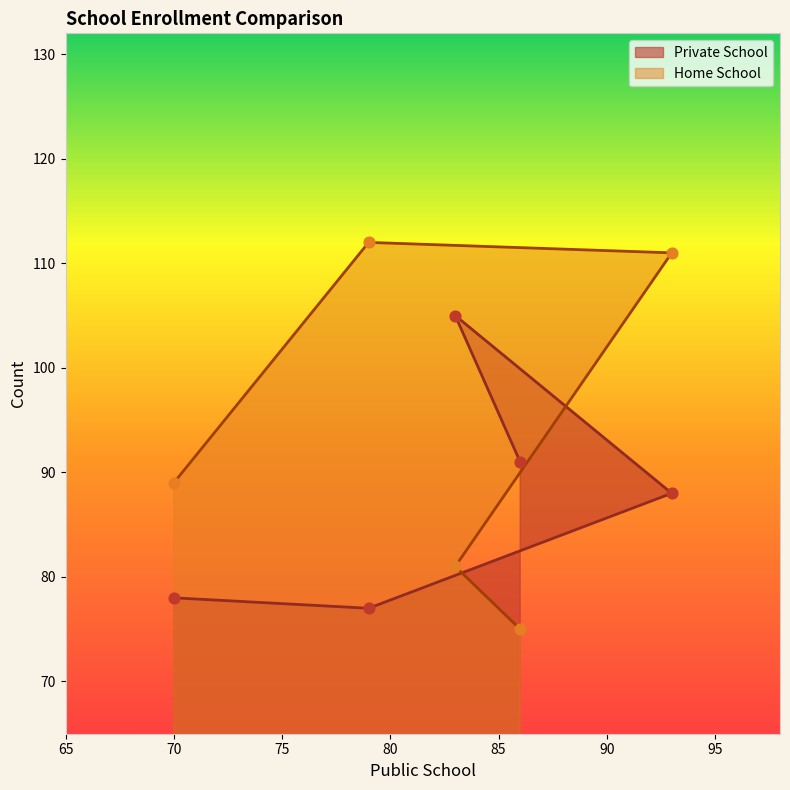

At which category is the sum across all series the highest?

93